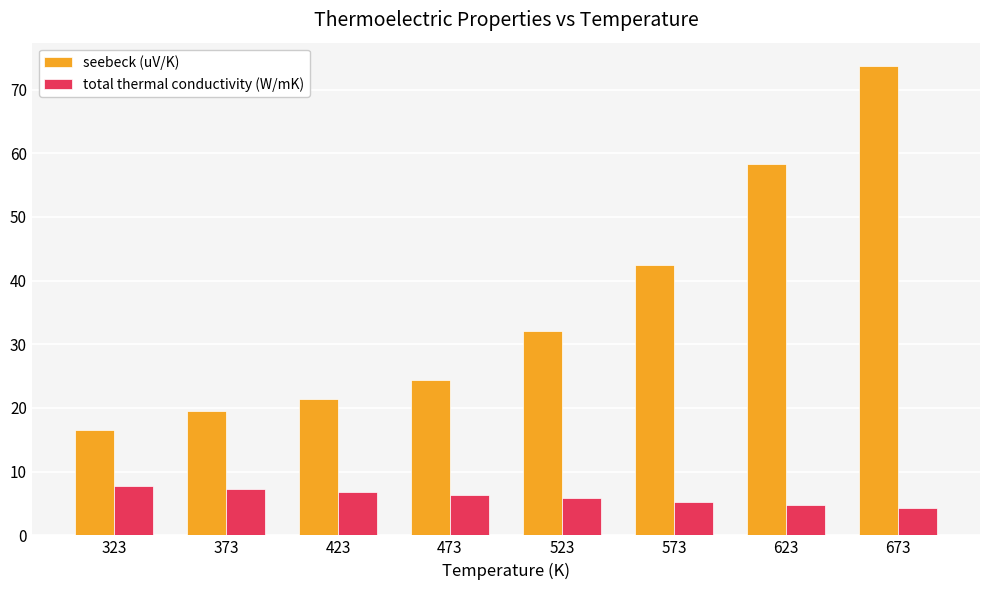

Is it true that seebeck (uV/K) equals 89.5 at 623?

False